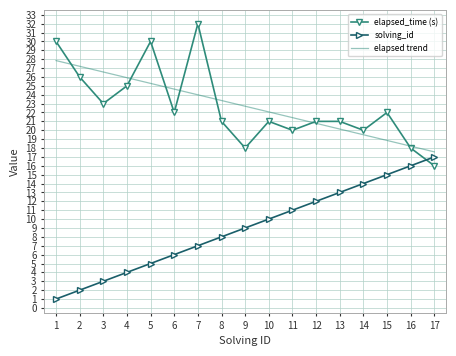

What are all the series names shown in the legend?

elapsed_time (s), solving_id, elapsed trend